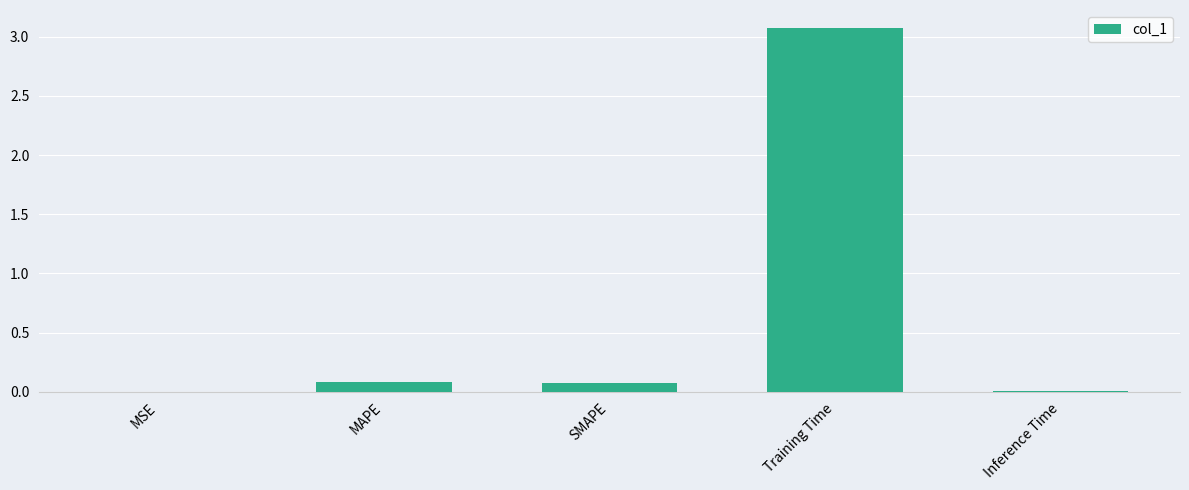

Which category has the highest value across all series?

Training Time